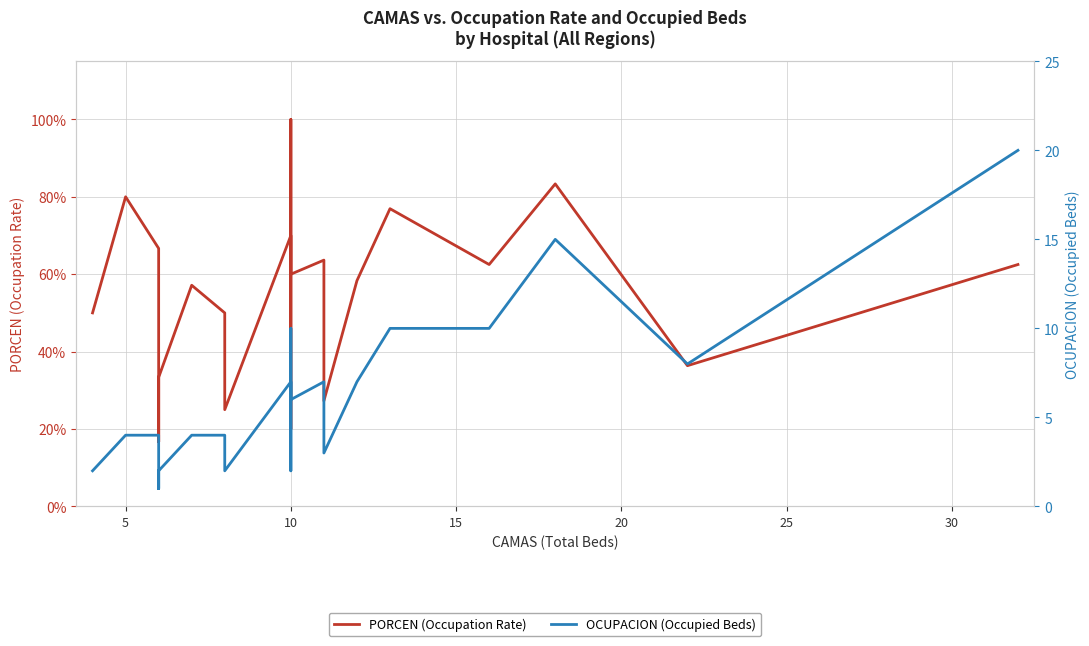

At how many categories does at least one series exceed 11?

2